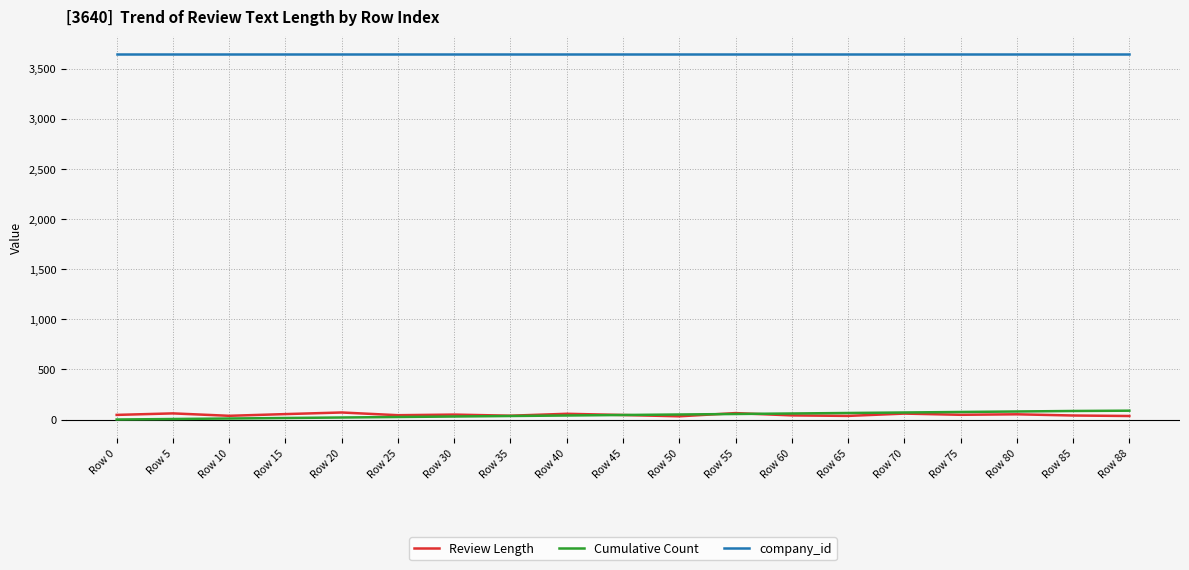

How many lines are shown in the chart?

3